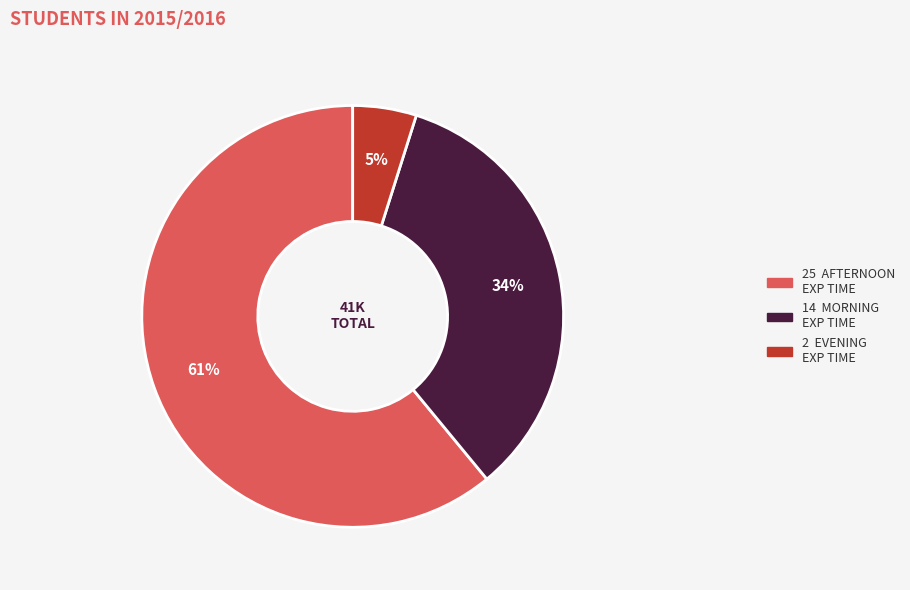

Is there any slice that represents more than half of the pie?

Yes